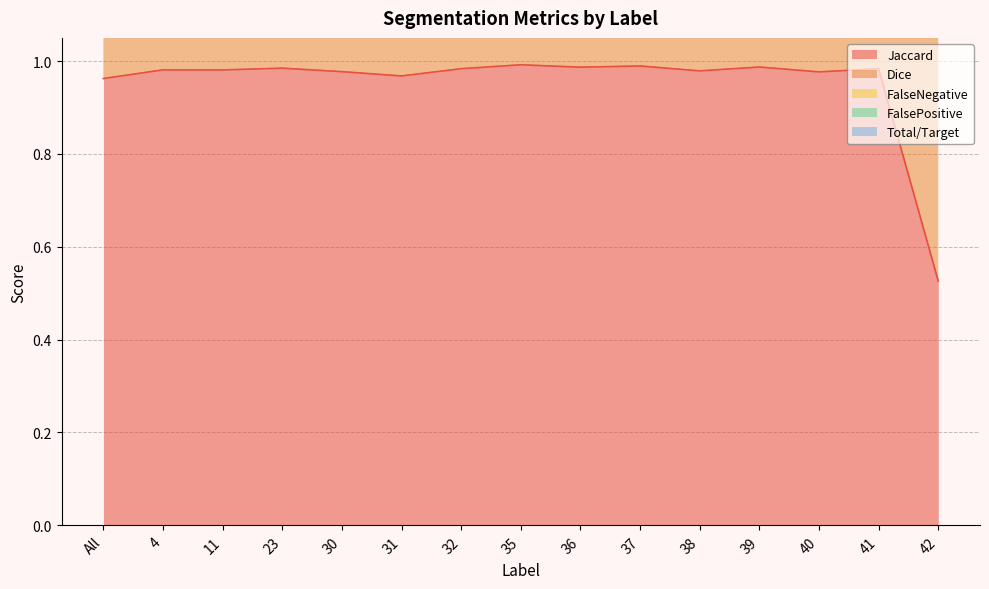

Reading right to left, extract all data points from this chart.

Jaccard: 42=0.5	41=1.0	40=1.0	39=1.0	38=1.0	37=1.0	36=1.0	35=1.0	32=1.0	31=1.0	30=1.0	23=1.0	11=1.0	4=1.0	All=1.0
Dice: 42=1.2	41=2.0	40=2.0	39=2.0	38=2.0	37=2.0	36=2.0	35=2.0	32=2.0	31=2.0	30=2.0	23=2.0	11=2.0	4=2.0	All=1.9
FalseNegative: 42=2.5	41=3.0	40=3.0	39=3.0	38=3.0	37=3.0	36=3.0	35=3.0	32=3.0	31=3.0	30=3.0	23=3.0	11=3.0	4=3.0	All=3.0
FalsePositive: 42=1.5	41=2.0	40=2.0	39=2.0	38=2.0	37=2.0	36=2.0	35=2.0	32=2.0	31=2.0	30=2.0	23=2.0	11=2.0	4=2.0	All=2.0
Total/Target: 42=2.5	41=3.0	40=3.0	39=3.0	38=3.0	37=3.0	36=3.0	35=3.0	32=3.0	31=3.0	30=3.0	23=3.0	11=3.0	4=3.0	All=3.0